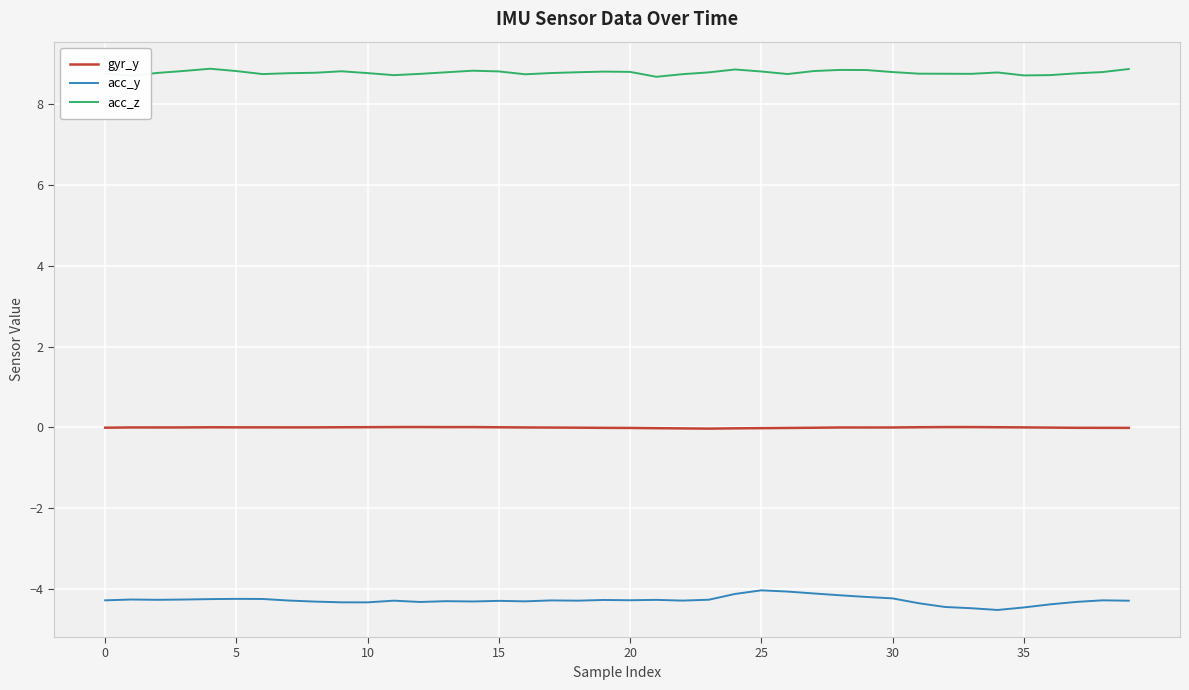

Which series has the largest total across all categories?

acc_z